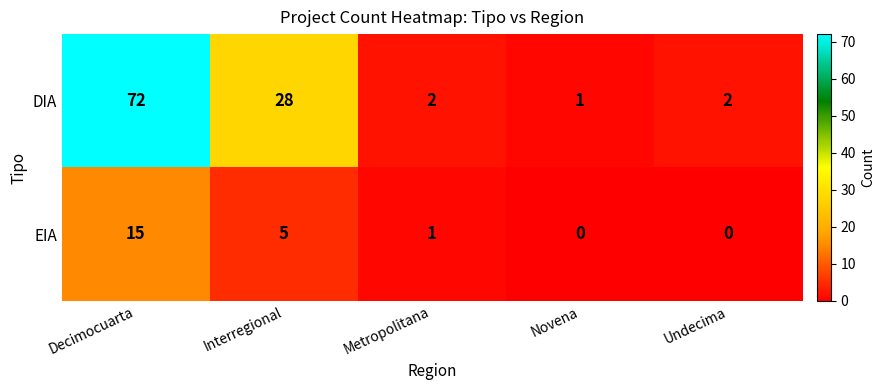

Which series changed the most between Interregional and Novena?

DIA